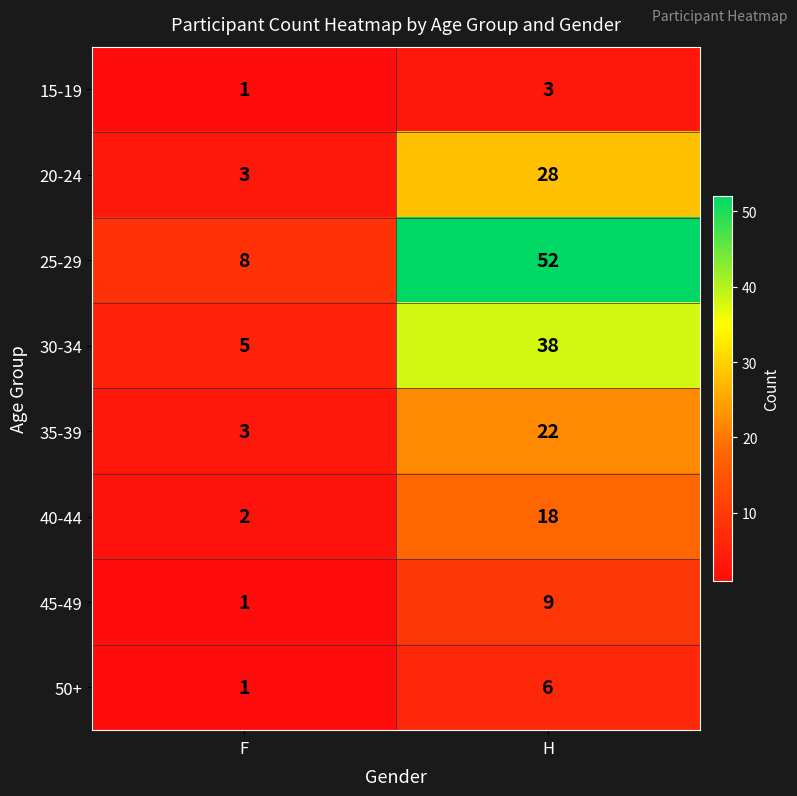

Reading left to right, transcribe all the data shown in this chart.

15-19: 1	3
20-24: 3	28
25-29: 8	52
30-34: 5	38
35-39: 3	22
40-44: 2	18
45-49: 1	9
50+: 1	6